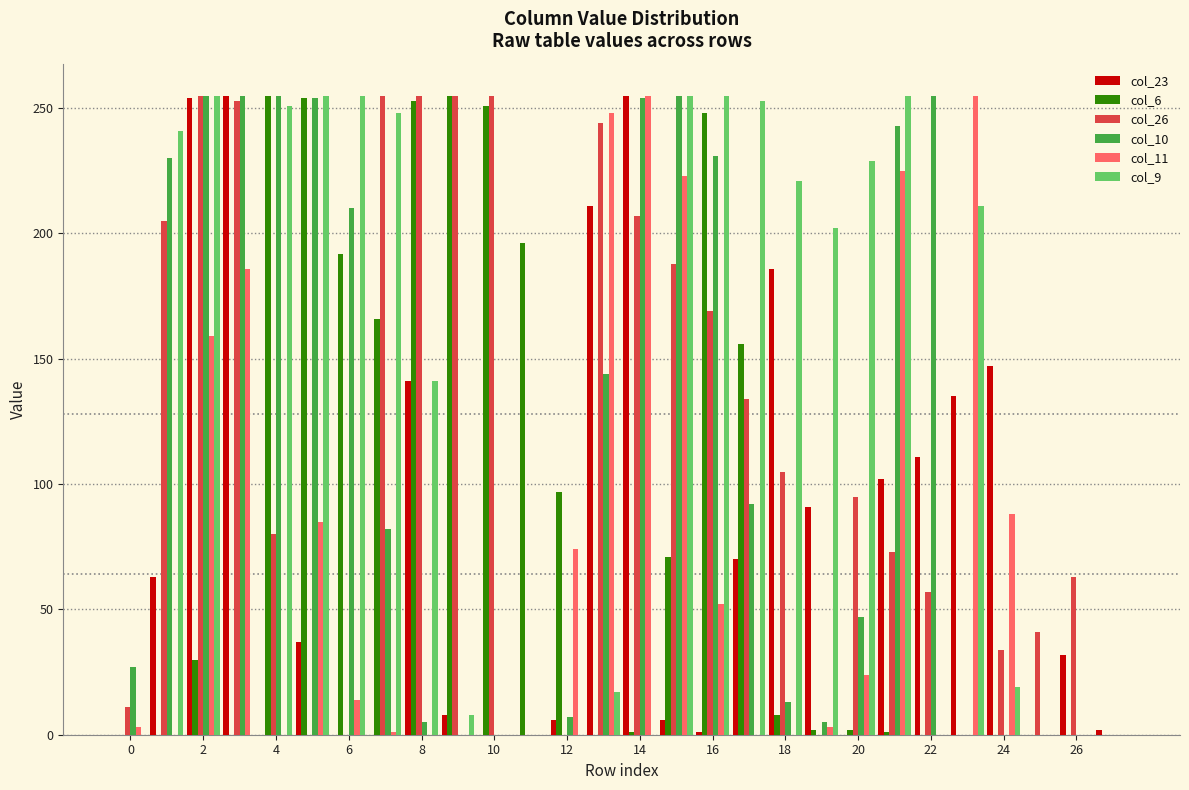

How many groups of bars are there?

28